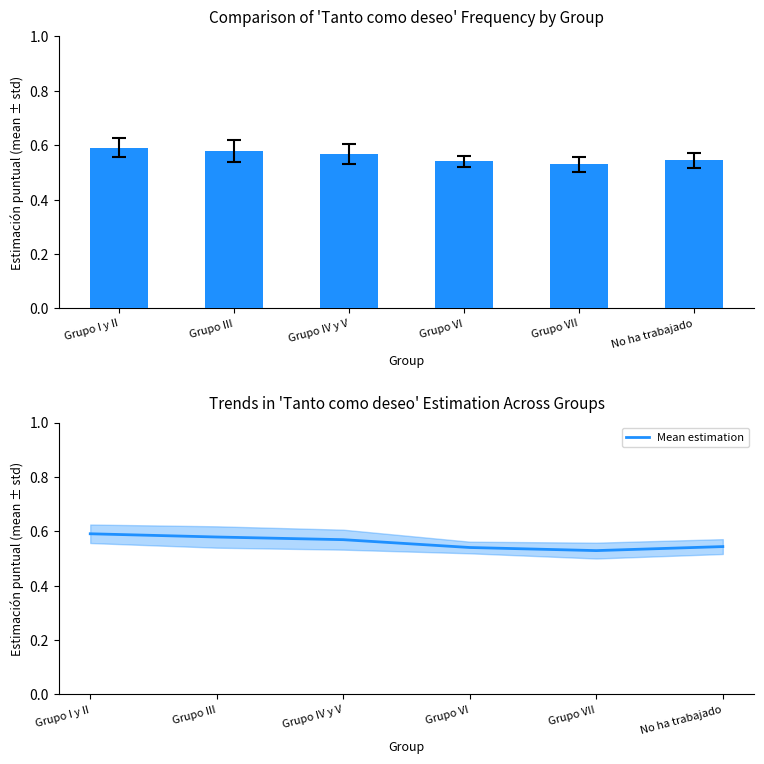

Does the chart contain any negative values?

No